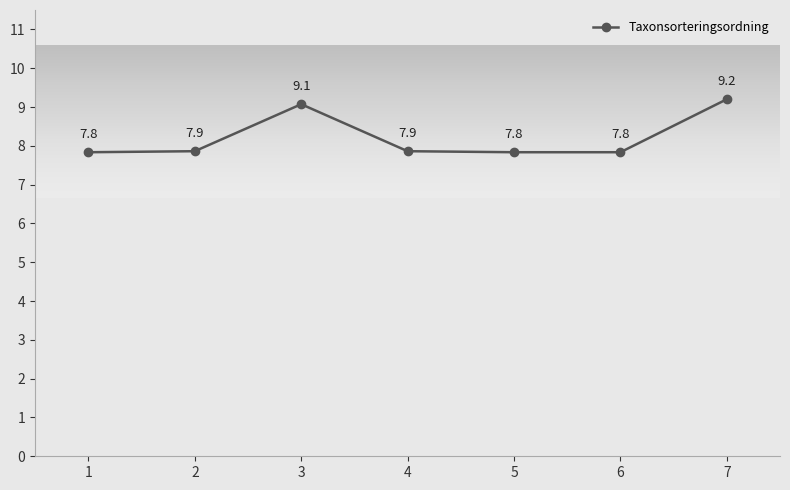

What is the value of the 6th point from the left?

7.8